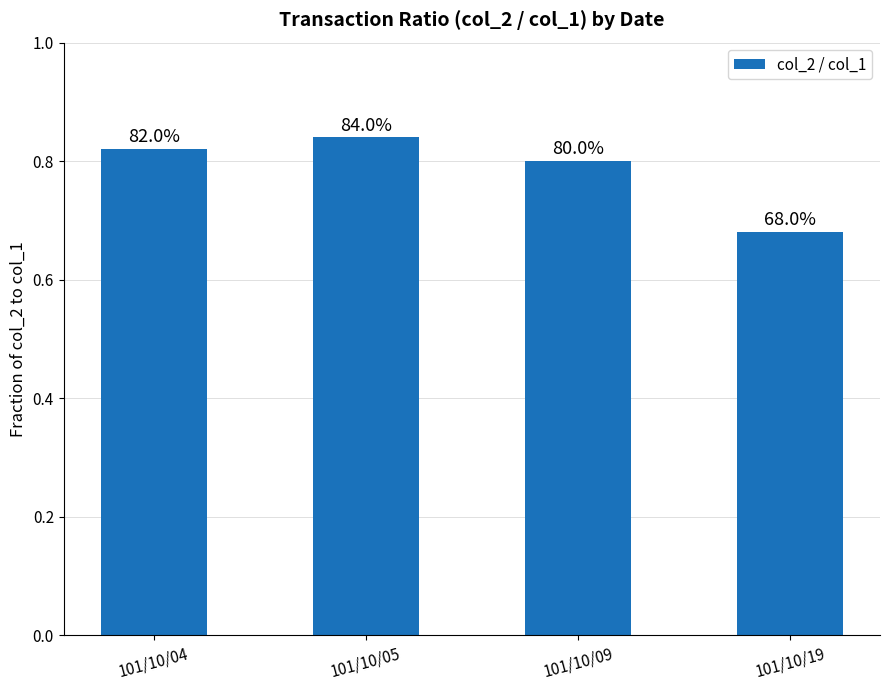

Are the bars horizontal?

No